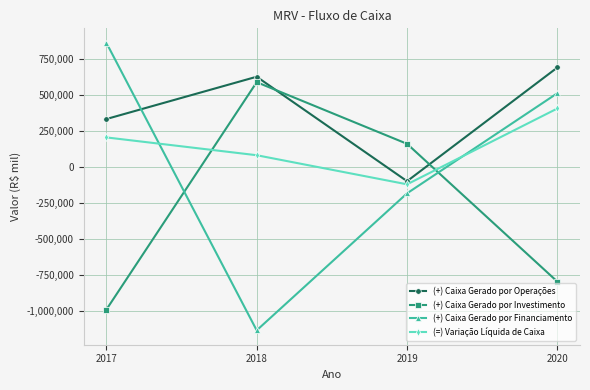

Reading right to left, list all the values displayed in this chart.

(+) Caixa Gerado por Operações: 2020=689934	2019=-98245	2018=625606	2017=332400
(+) Caixa Gerado por Investimento: 2020=-794716	2019=160633	2018=587865	2017=-988534
(+) Caixa Gerado por Financiamento: 2020=511840	2019=-182321	2018=-1131742	2017=861322
(=) Variação Líquida de Caixa: 2020=405786	2019=-119933	2018=81729	2017=205188